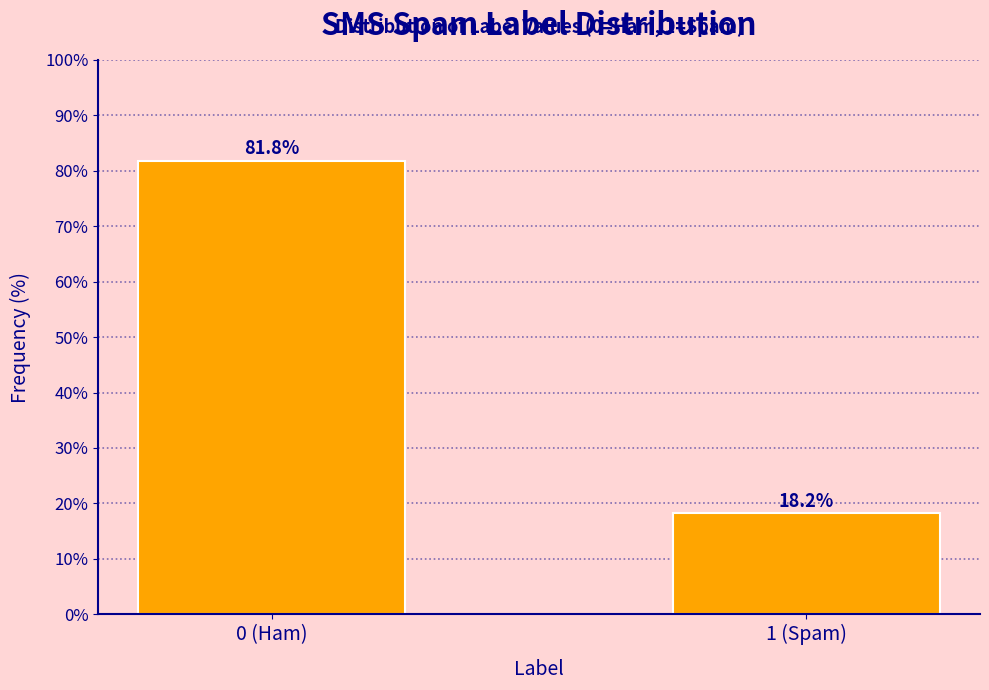

Reading left to right, what are all the values shown in this chart?

0 (Ham)=81.8	1 (Spam)=18.2